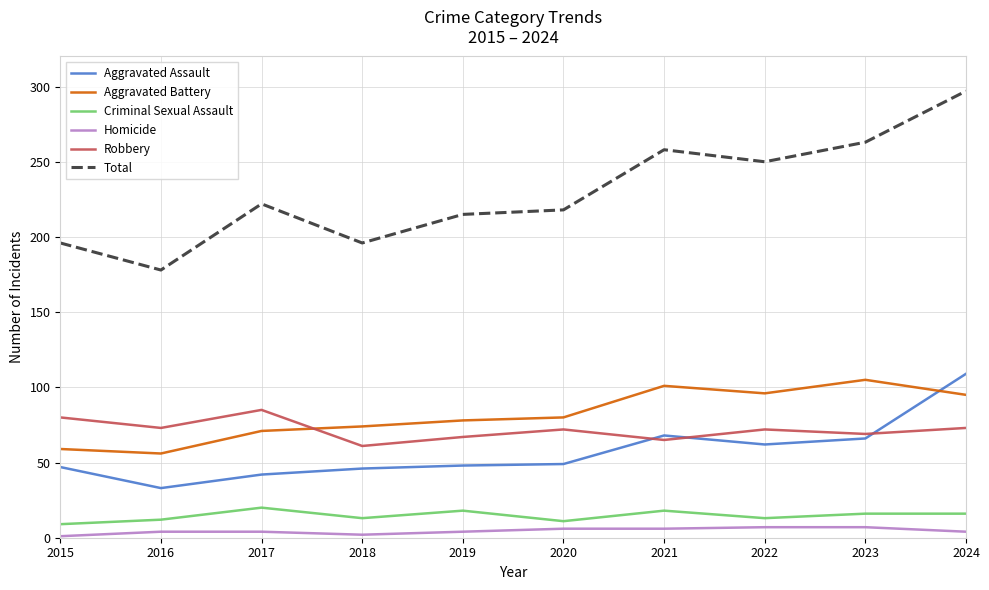

Does the chart display data point markers on the line(s)?

No